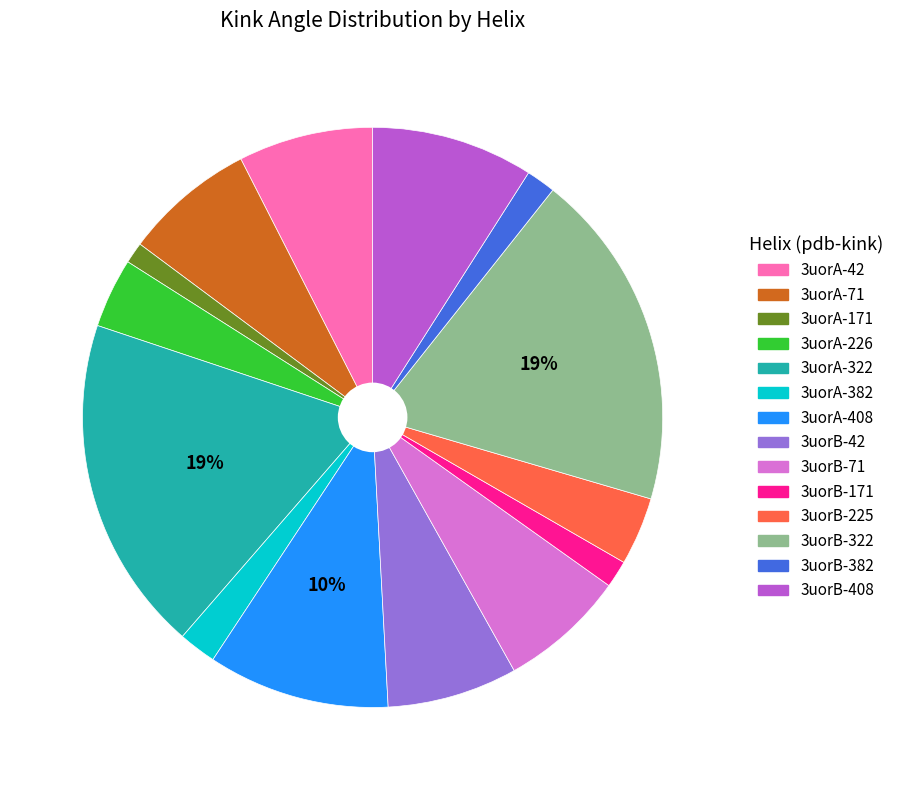

Is it true that 3uorB-408 is 9% of the pie?

True